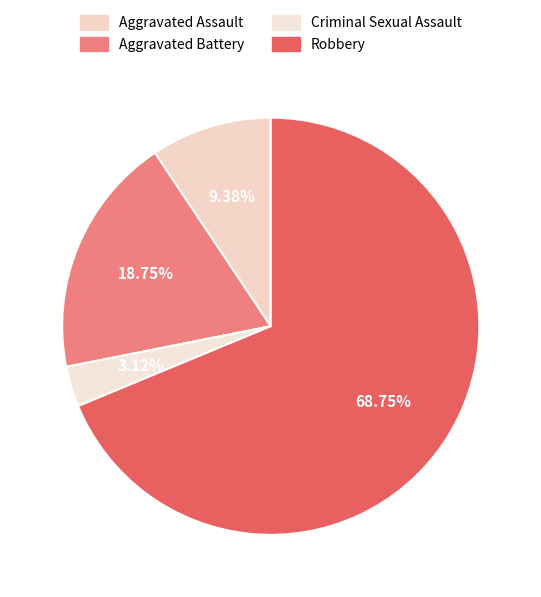

What percentage do Robbery and Criminal Sexual Assault together represent?

71.9%